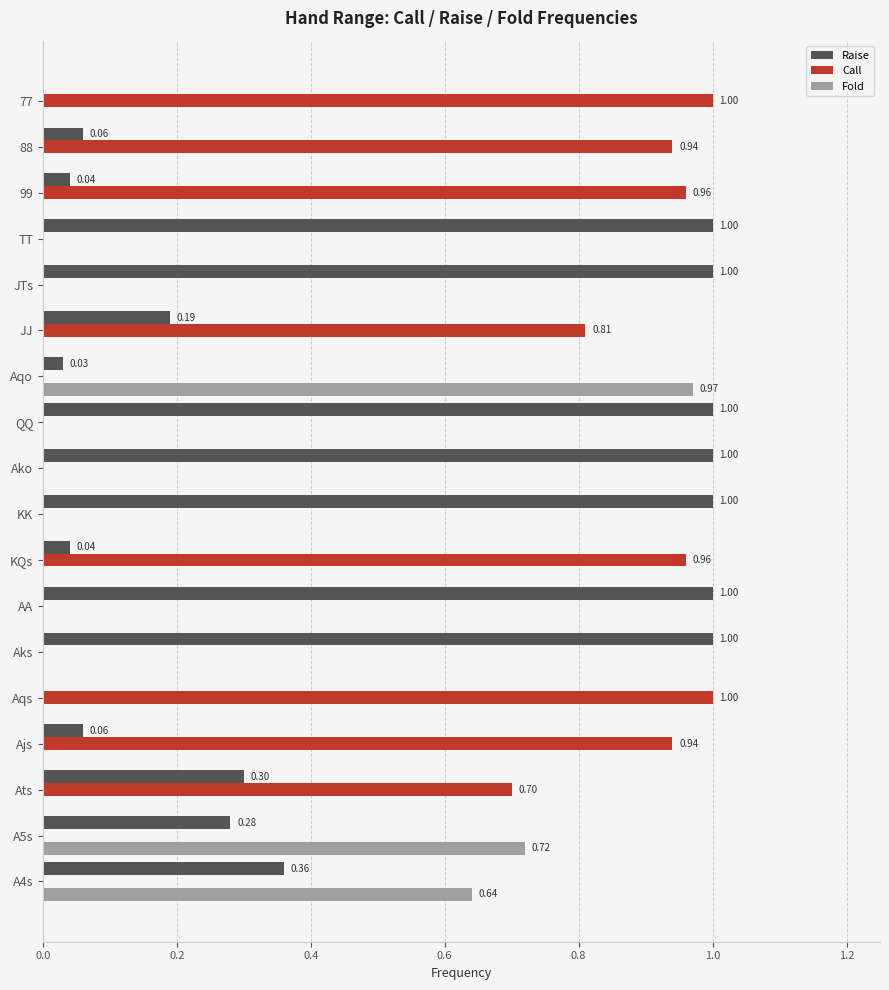

What is the sum of all Fold values?

2.3